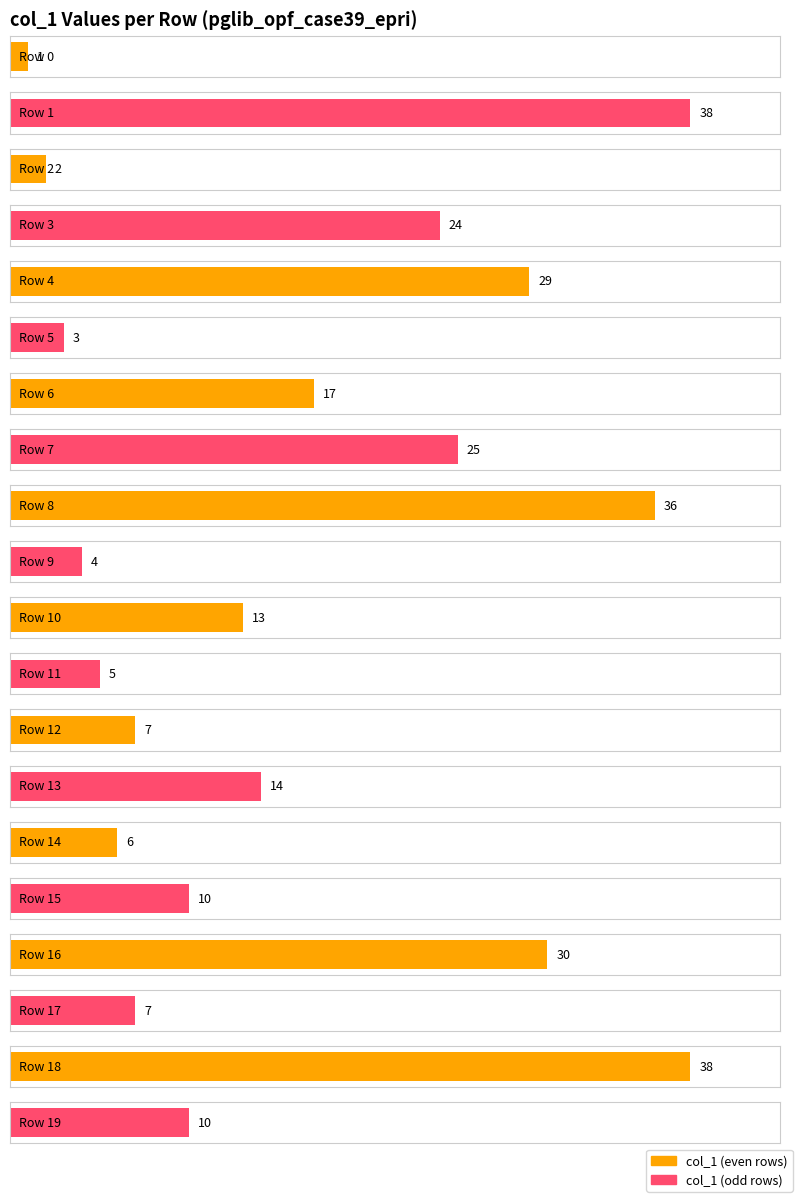

Reading left to right, what are all the values shown in this chart?

0=1	1=38	2=2	3=24	4=29	5=3	6=17	7=25	8=36	9=4	10=13	11=5	12=7	13=14	14=6	15=10	16=30	17=7	18=38	19=10